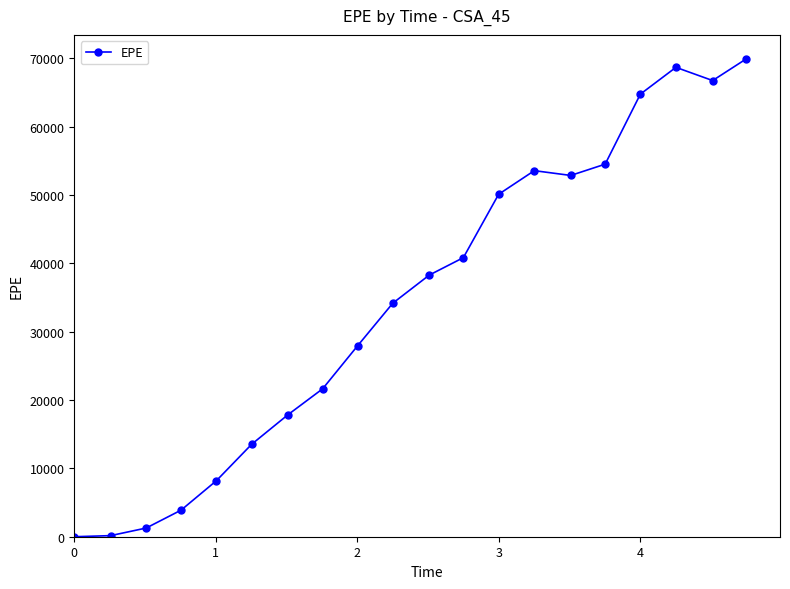

Count the number of categories in the chart.

20